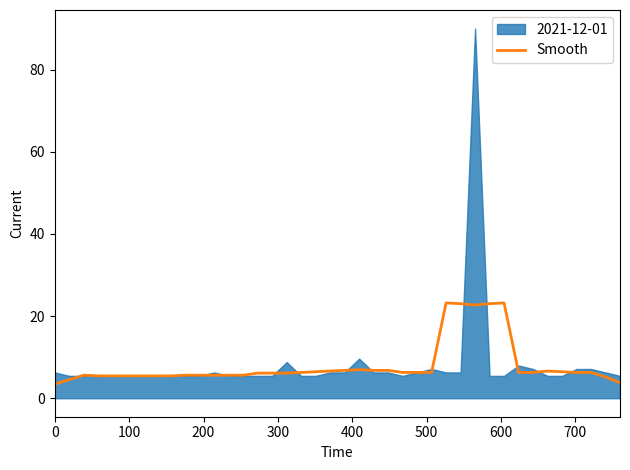

Count the number of values greater than 6.

24